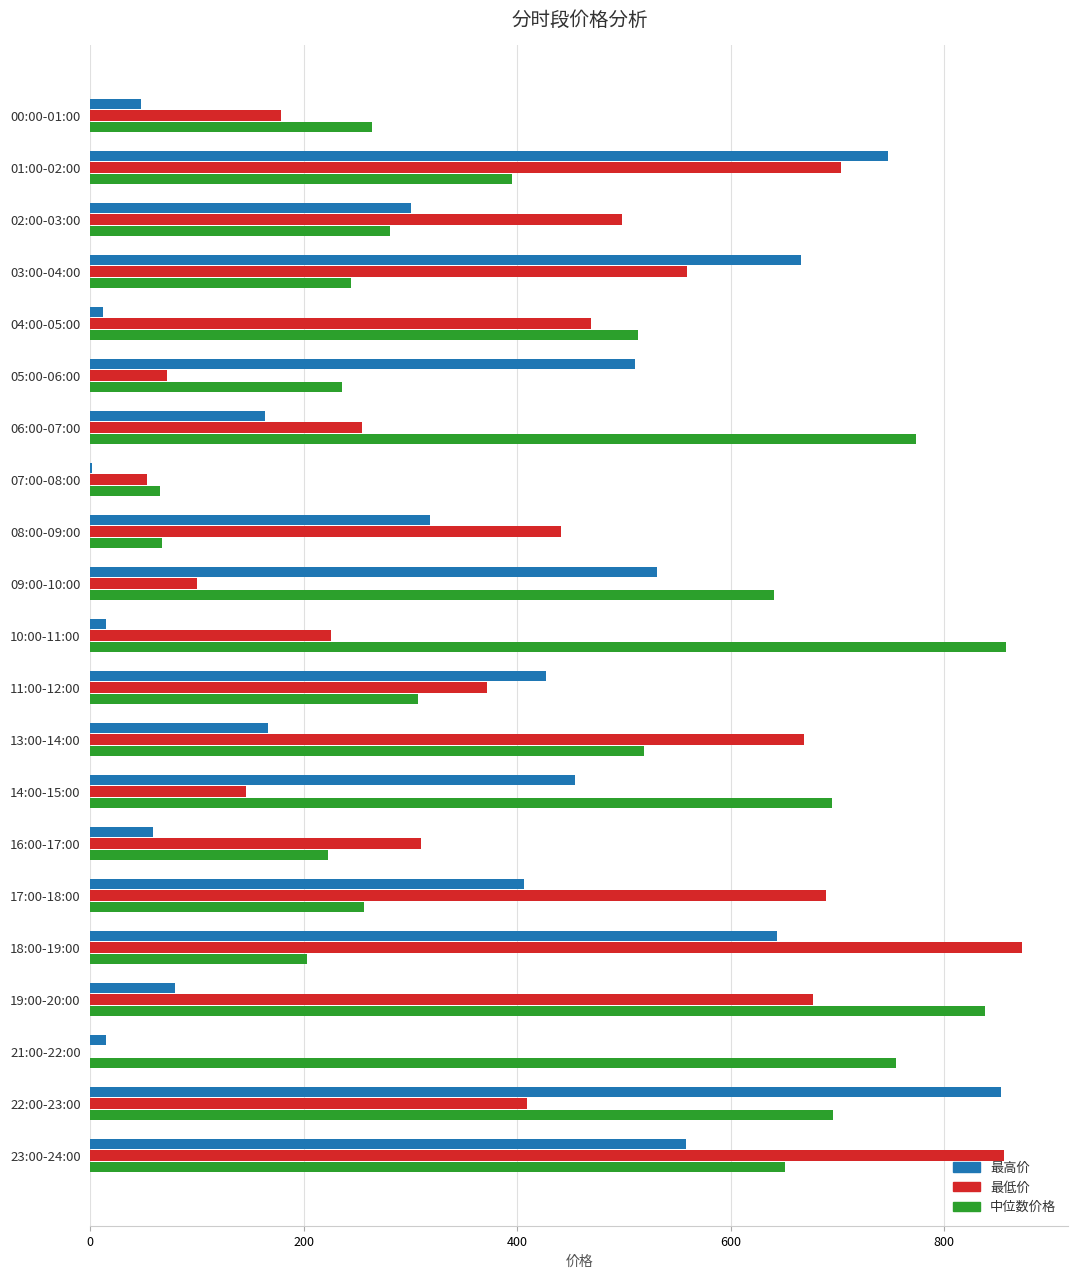

The 中位数价格 series shows 66.8 at 08:00-09:00. True or false?

True